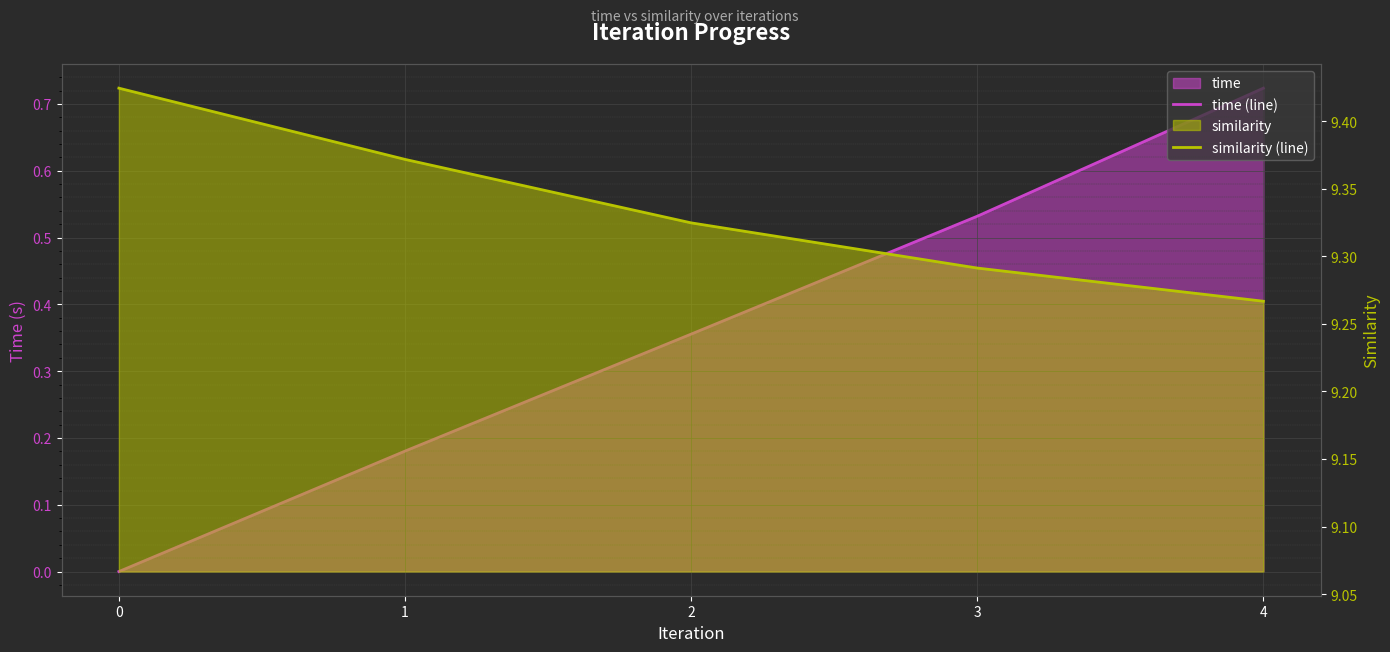

True or false: time (line) and similarity (line) intersect in this chart.

False